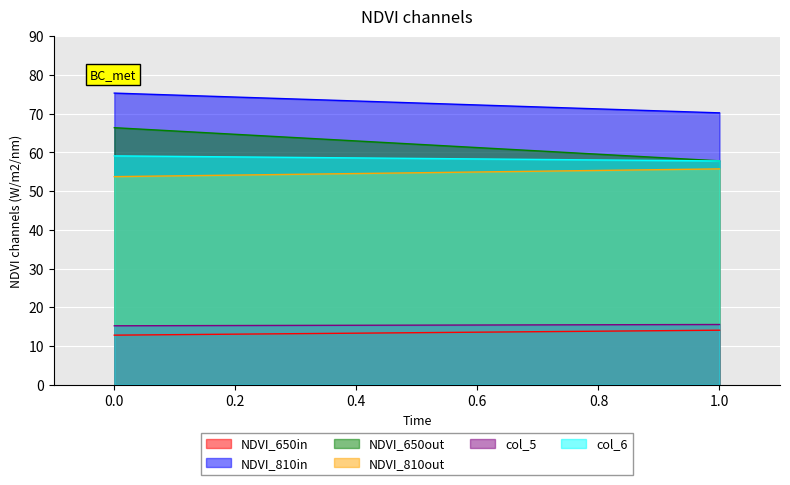

What is the minimum value shown in the chart?

12.8